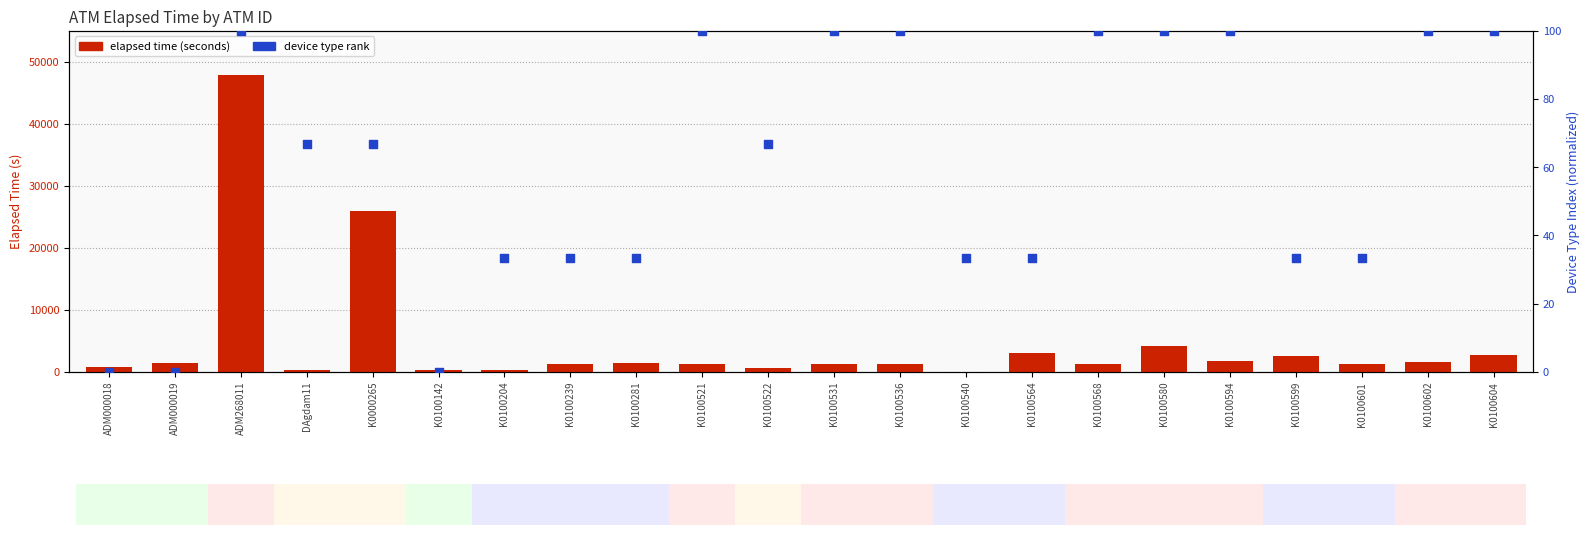

Which series has the largest Y range (max minus min)?

elapsed_time